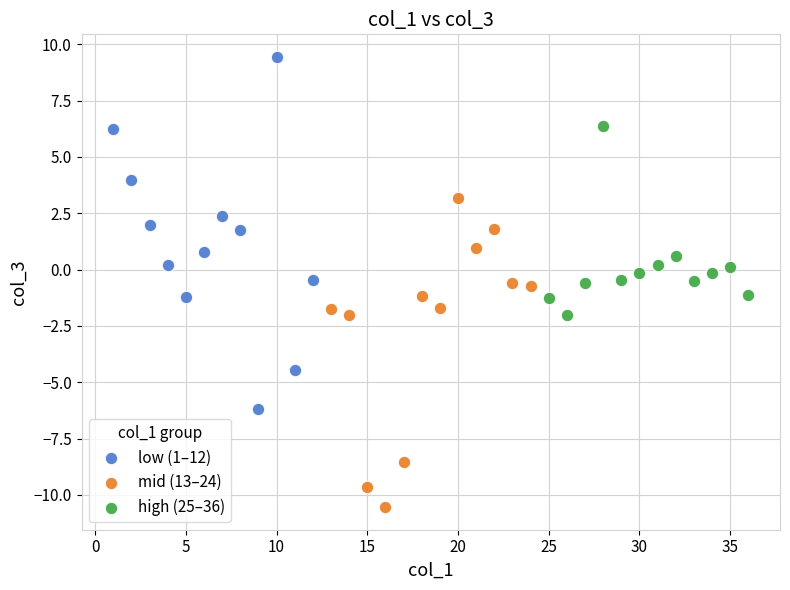

Which series reaches the minimum Y coordinate?

mid (13–24)